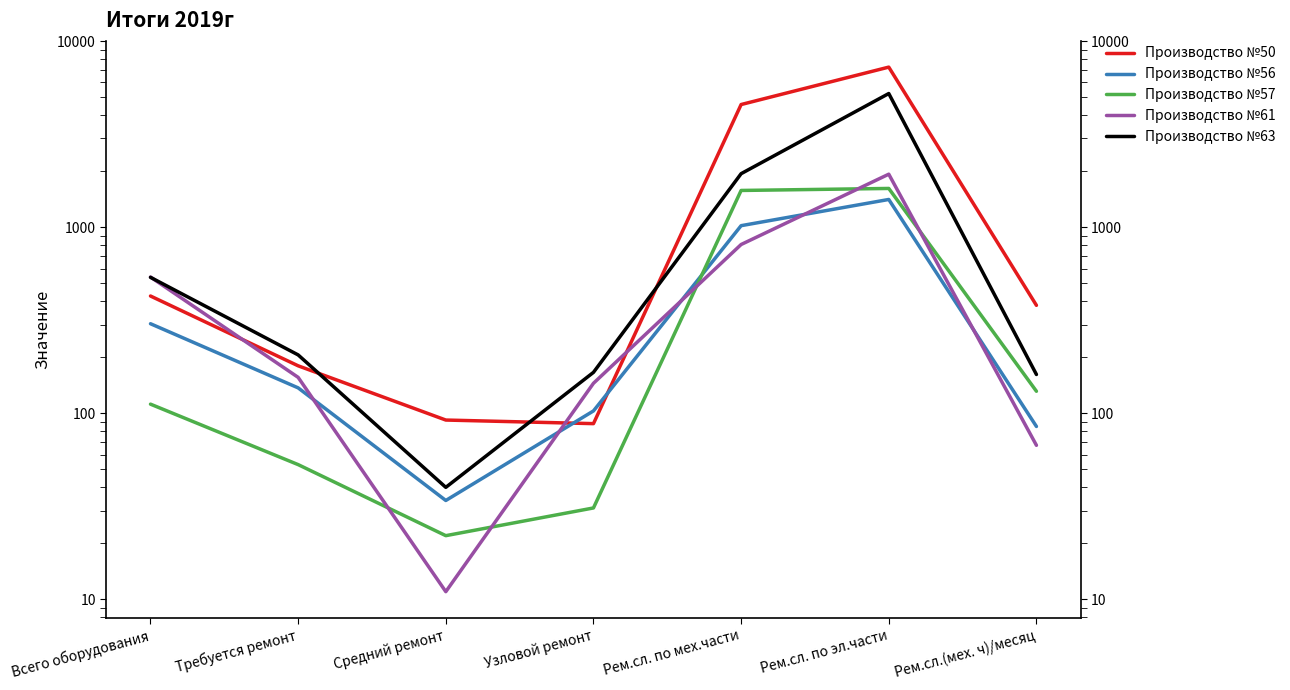

What is the value of the Производство №56 point at the 2nd from the left?

137.0